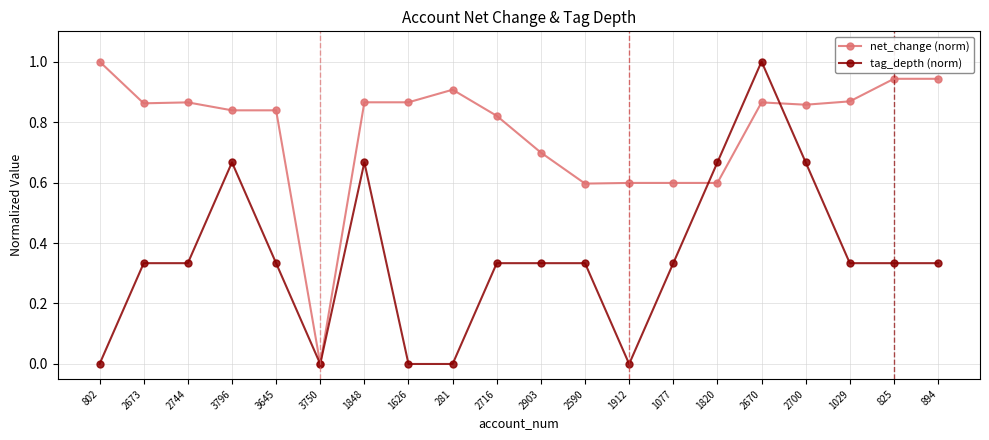

True or false: net_change (norm) has more than 1 interior local peaks.

True